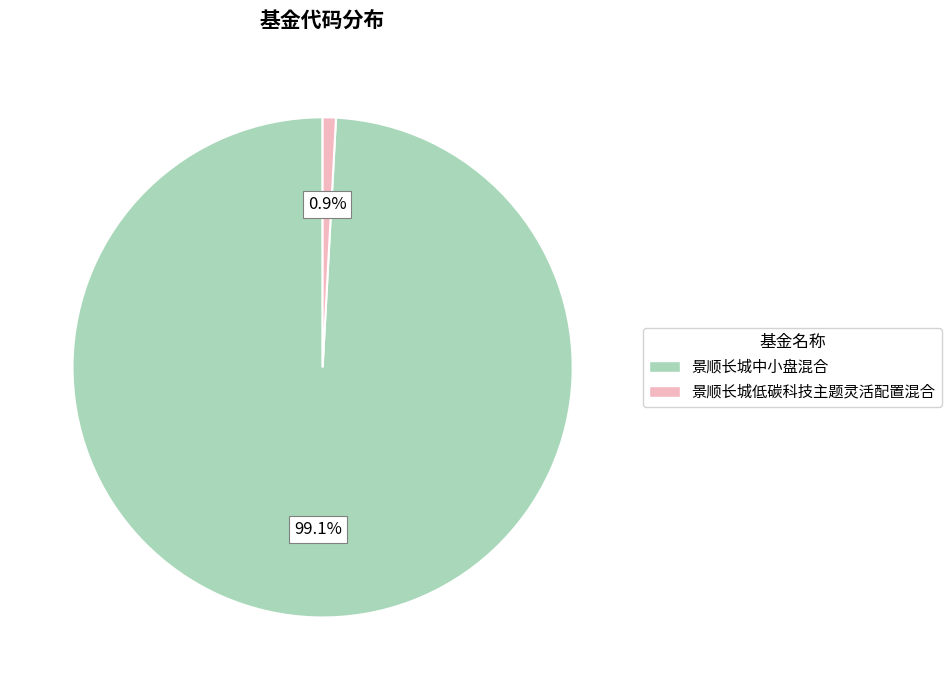

True or false: 景顺长城中小盘混合 accounts for 99% of the total.

True